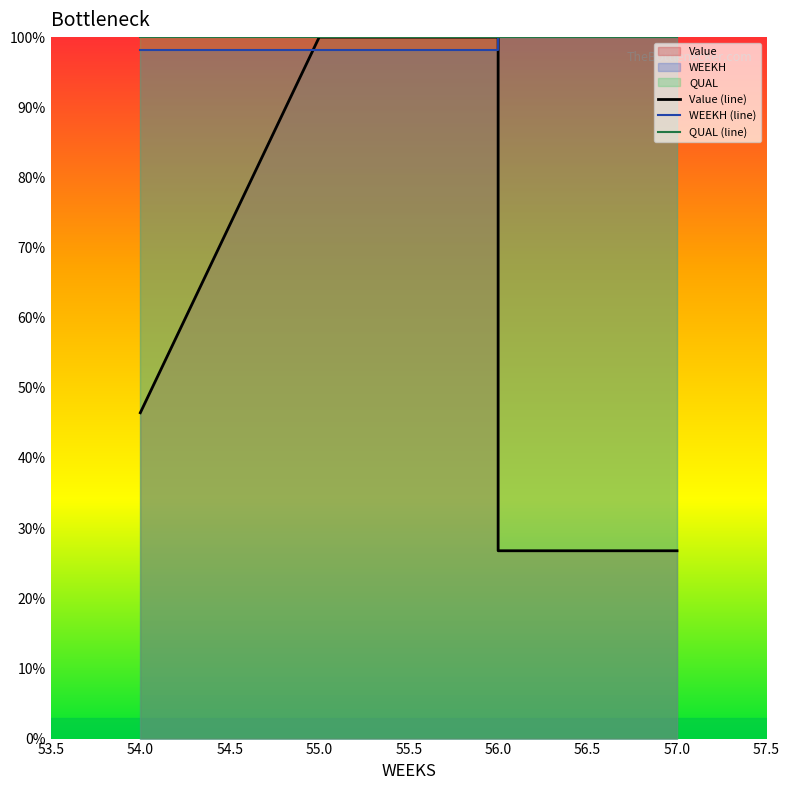

The value of Value (line) at 55.0 is 60.3. True or false?

False